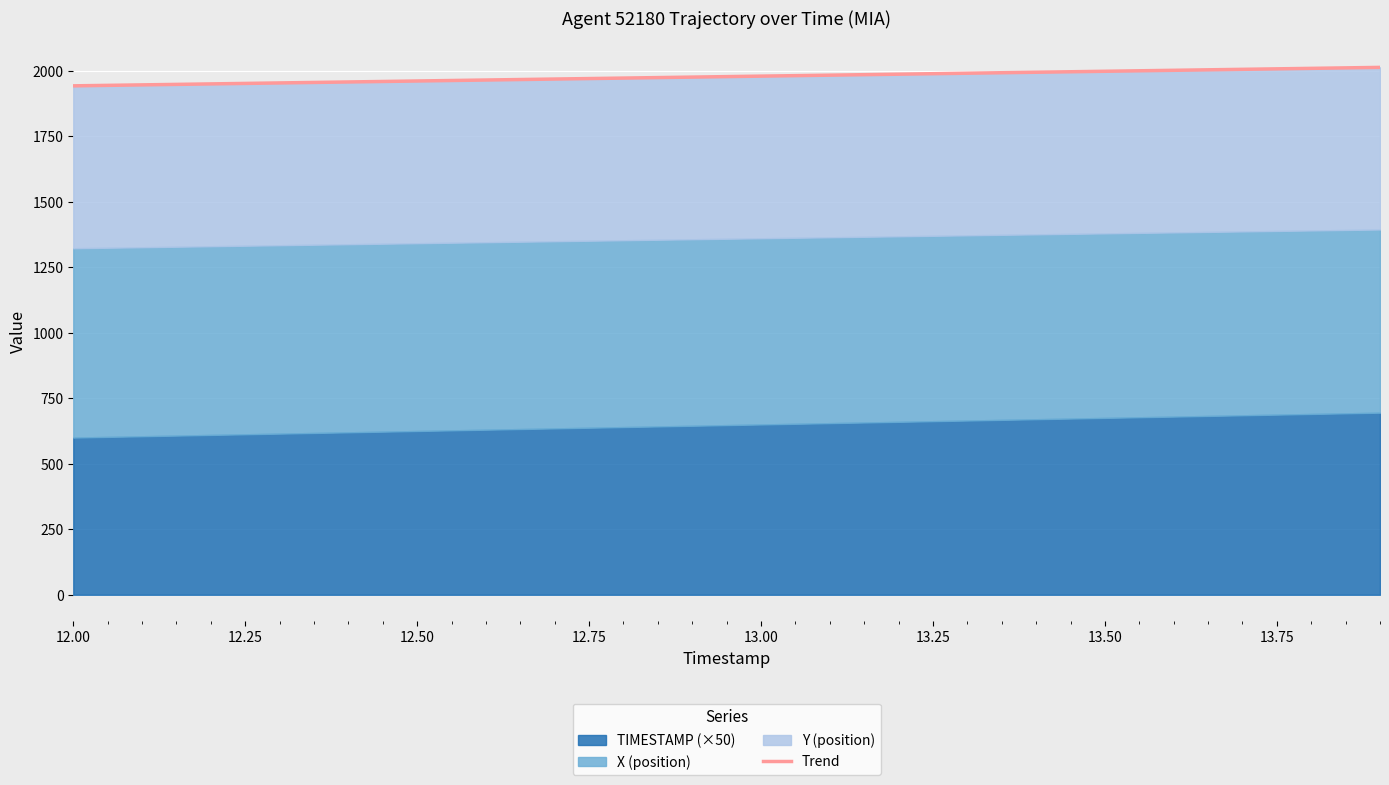

How many data points are less than 1979?

10